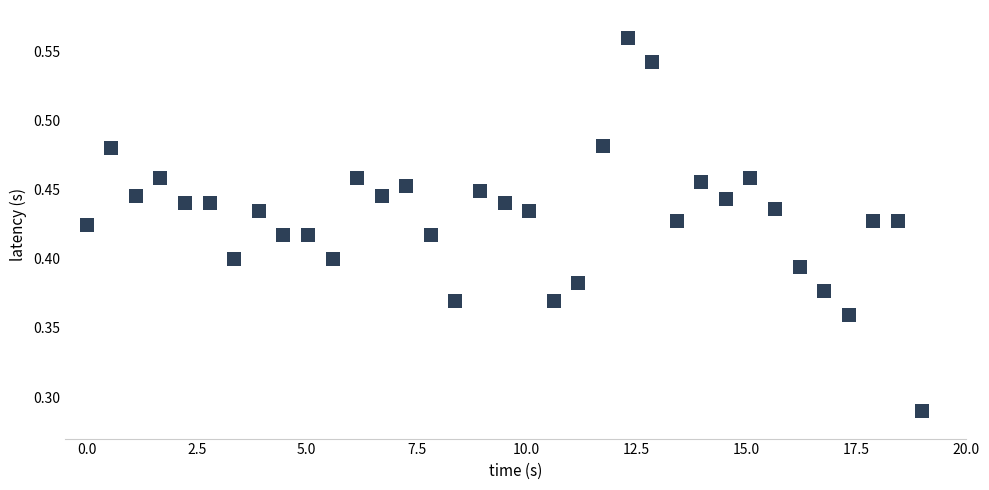

What is the range of X values (max minus min)?

19.0